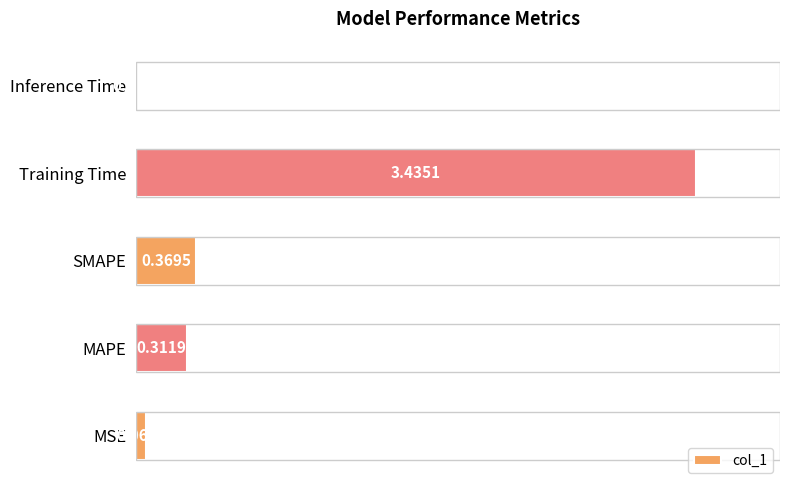

Where is the data nearest to the value 1?

SMAPE